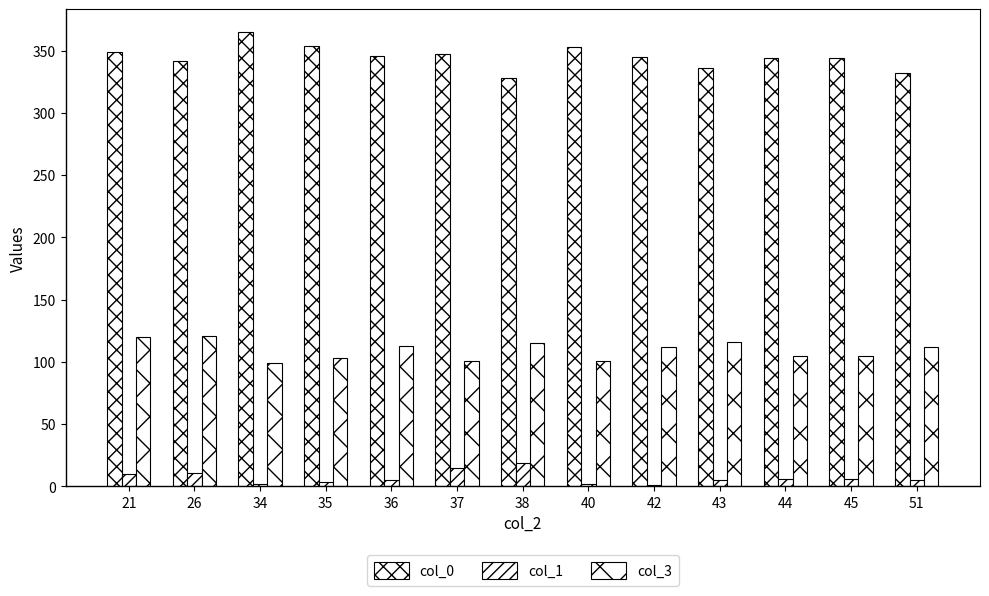

Is it true that col_0 equals 344 at 44?

True